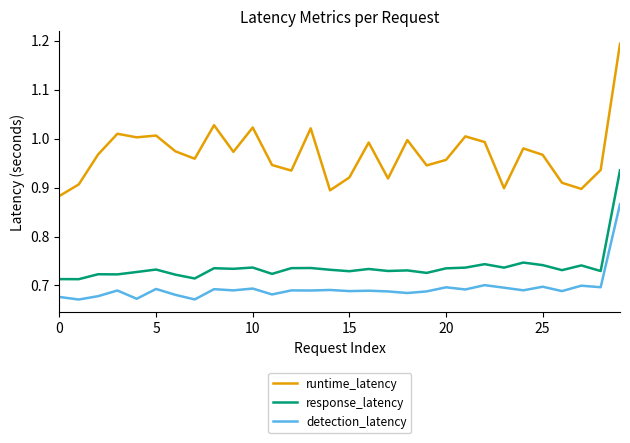

Which series has the largest range (max minus min)?

runtime_latency